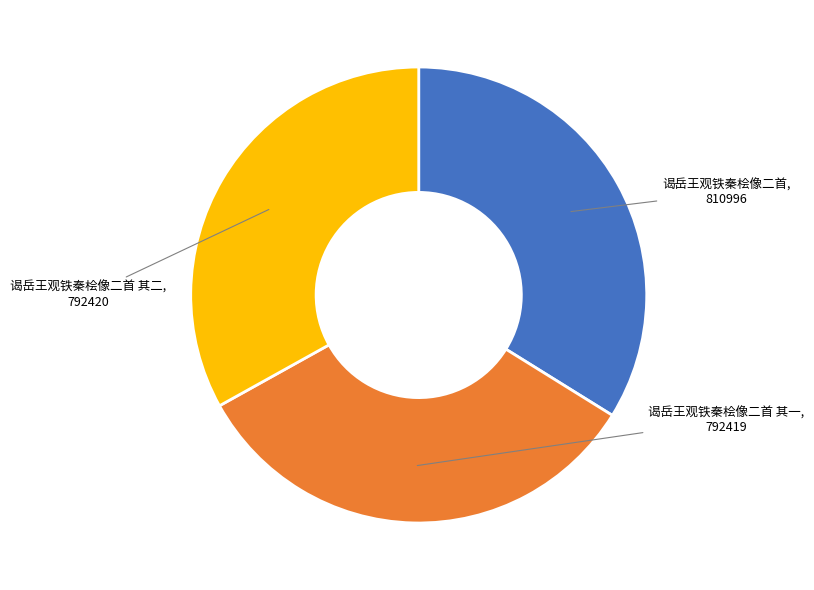

Is there any slice that represents more than half of the pie?

No